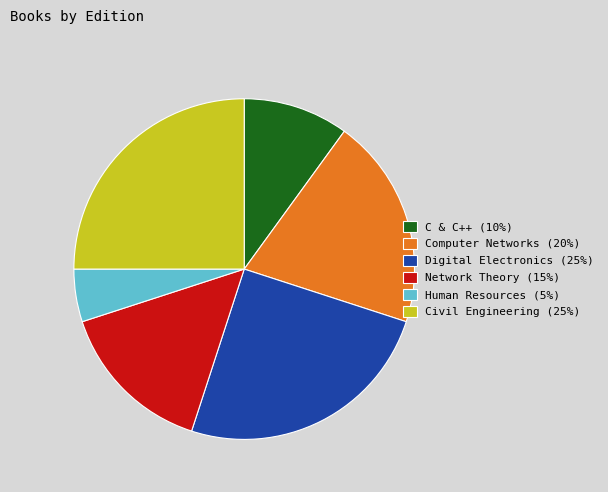

Is the sum of C & C++ (10%) and Digital Electronics (25%) greater than half?

No